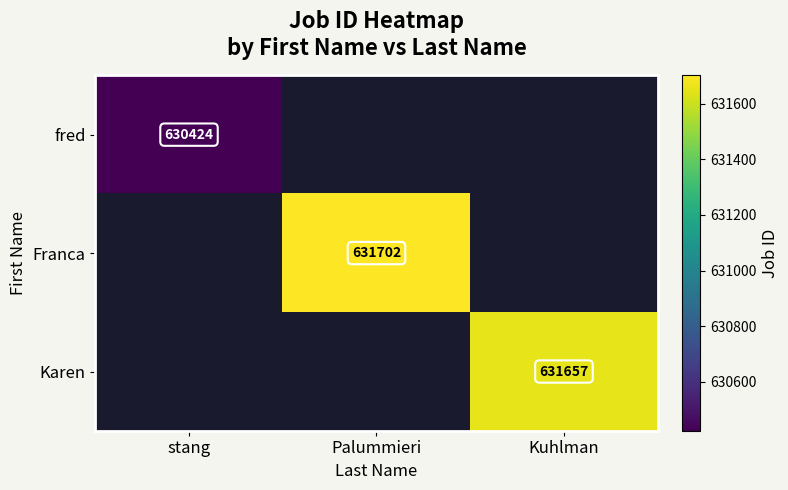

What is the maximum value shown in the chart?

631702.0